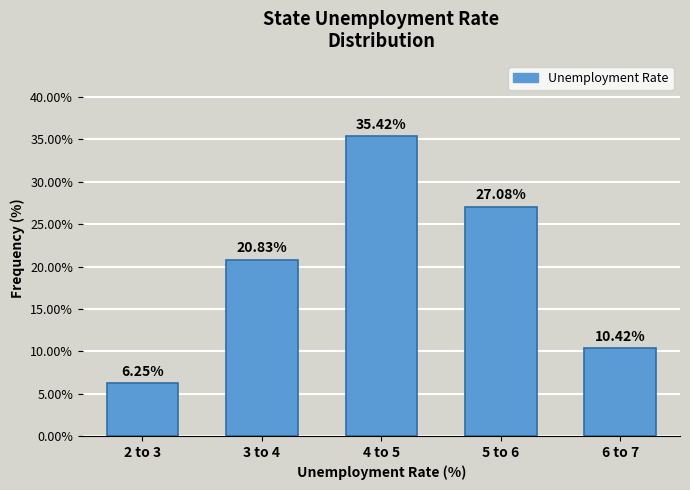

What is the sum of all values?

100.0